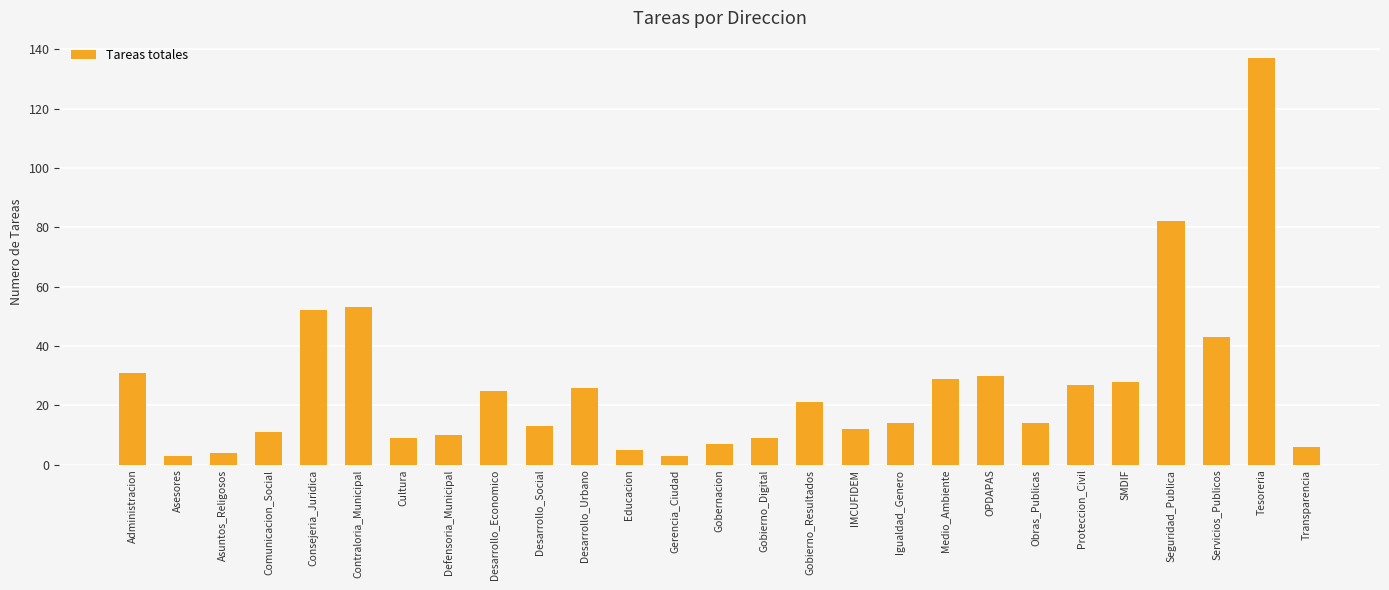

Reading left to right, list all the values displayed in this chart.

Administracion=31	Asesores=3	Asuntos_Religosos=4	Comunicacion_Social=11	Consejeria_Juridica=52	Contraloria_Municipal=53	Cultura=9	Defensoria_Municipal=10	Desarrollo_Economico=25	Desarrollo_Social=13	Desarrollo_Urbano=26	Educacion=5	Gerencia_Ciudad=3	Gobernacion=7	Gobierno_Digital=9	Gobierno_Resultados=21	IMCUFIDEM=12	Igualdad_Genero=14	Medio_Ambiente=29	OPDAPAS=30	Obras_Publicas=14	Proteccion_Civil=27	SMDIF=28	Seguridad_Publica=82	Servicios_Publicos=43	Tesoreria=137	Transparencia=6